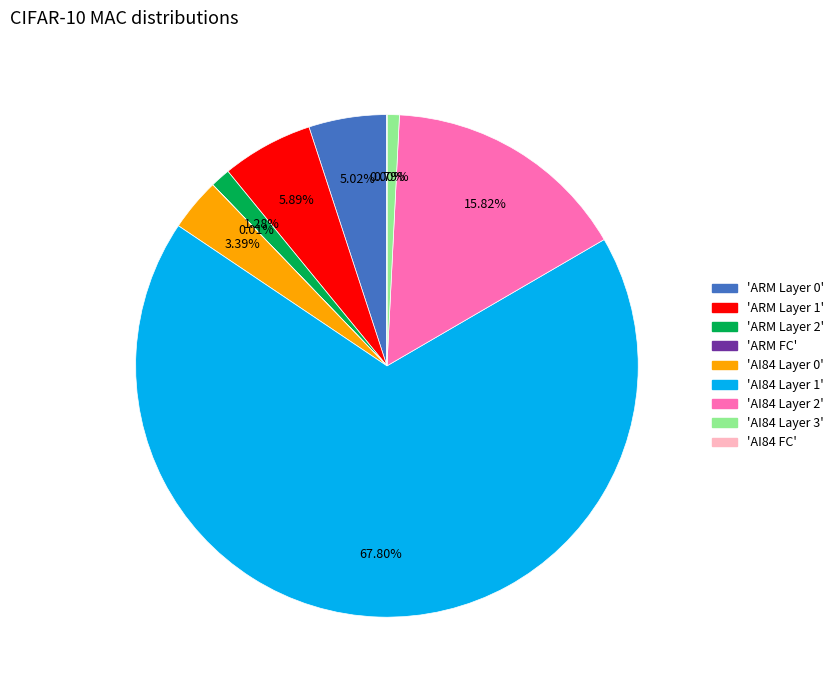

Does any single category account for the majority?

Yes